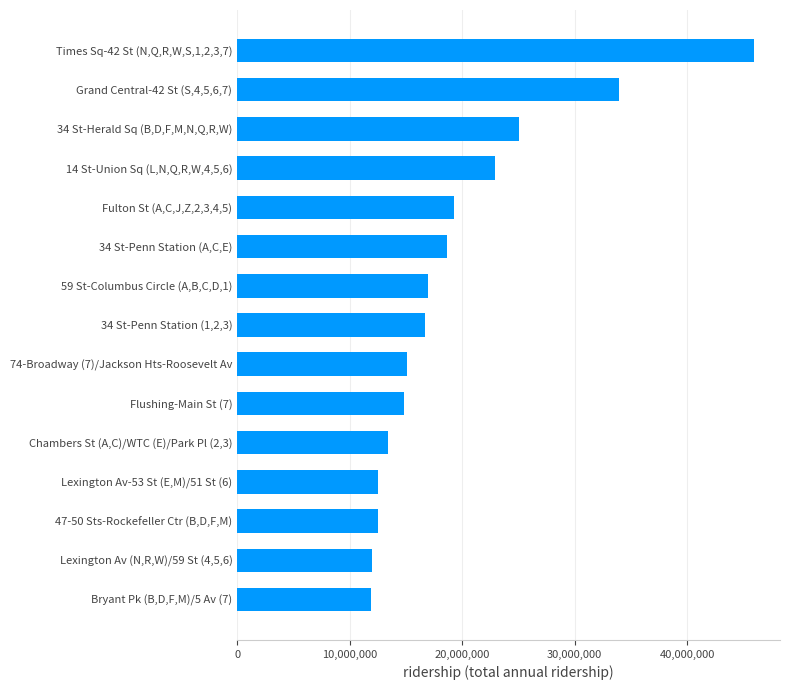

At which label is the value closest to 28932577?

34 St-Herald Sq (B,D,F,M,N,Q,R,W)